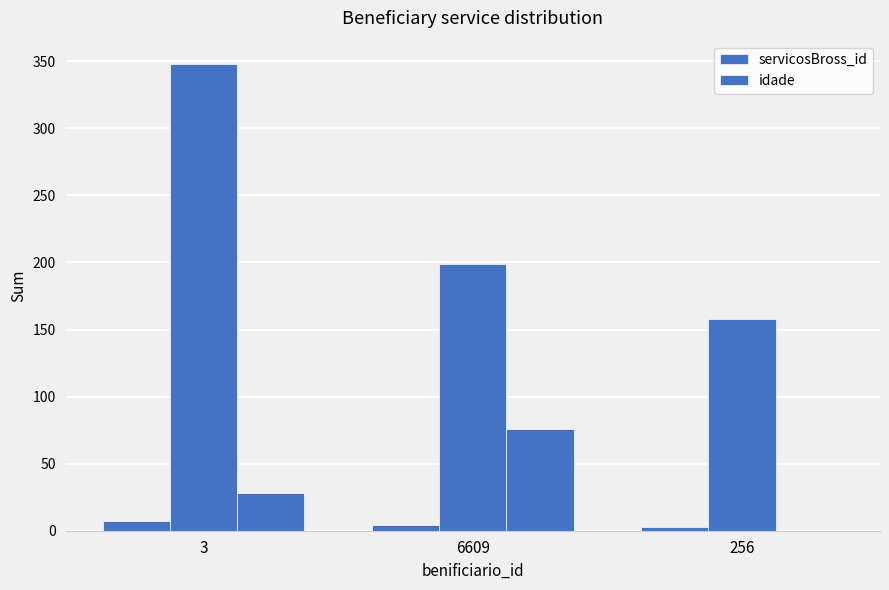

What position from the right is 6609?

2